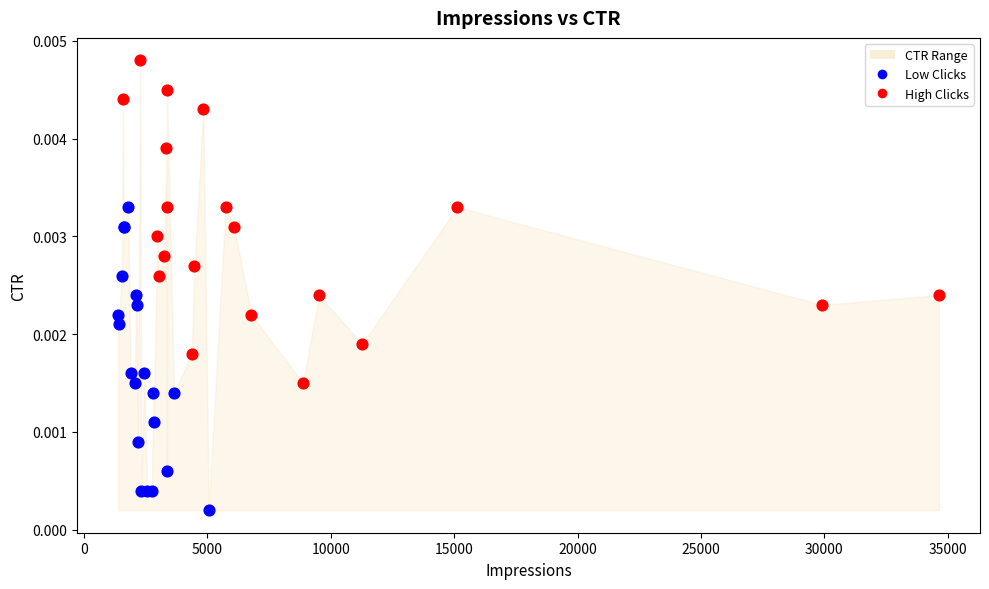

Which series reaches the maximum Y coordinate?

High Clicks